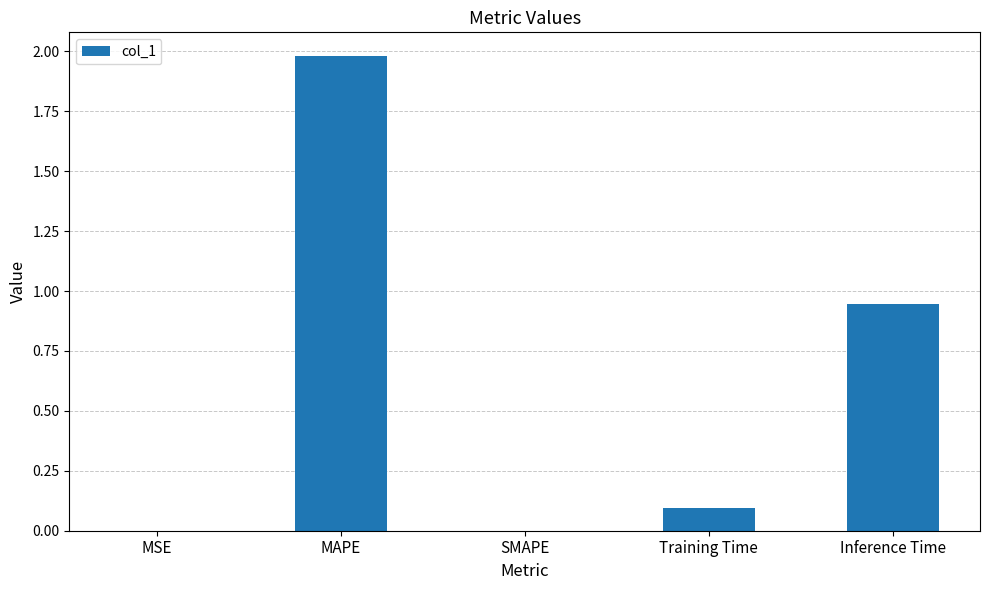

How many data points does each series have?

5